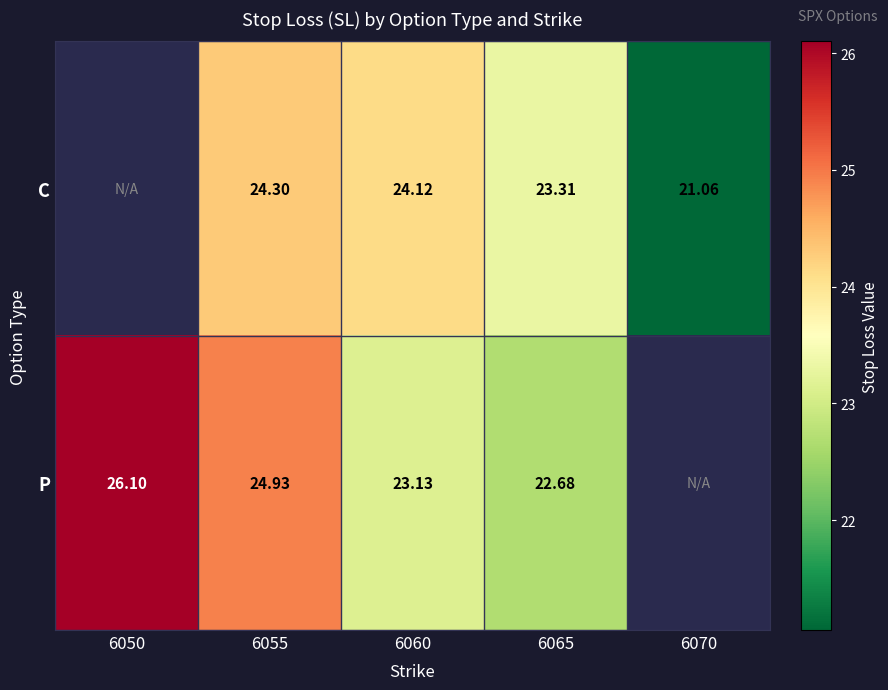

At 6055, list the series in order from smallest to largest.

C, P